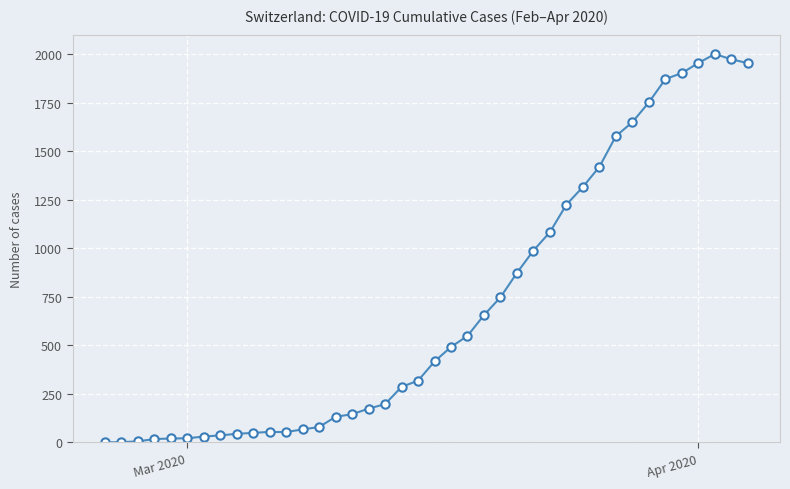

What is the maximum value shown in the chart?

2002